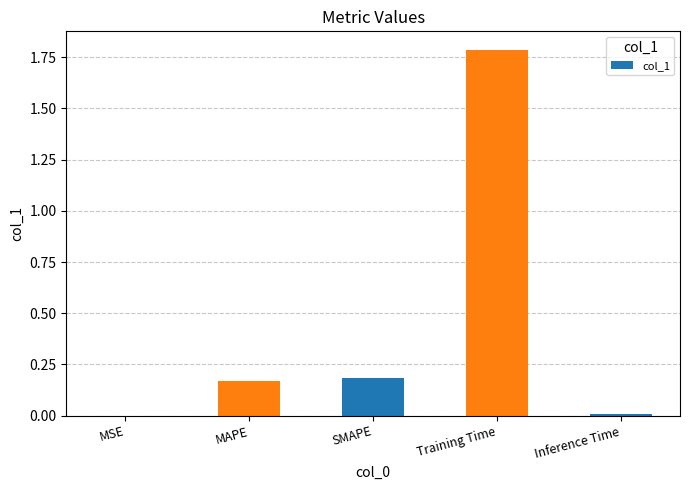

The chart shows a value of 1.2 at Training Time. True or false?

False